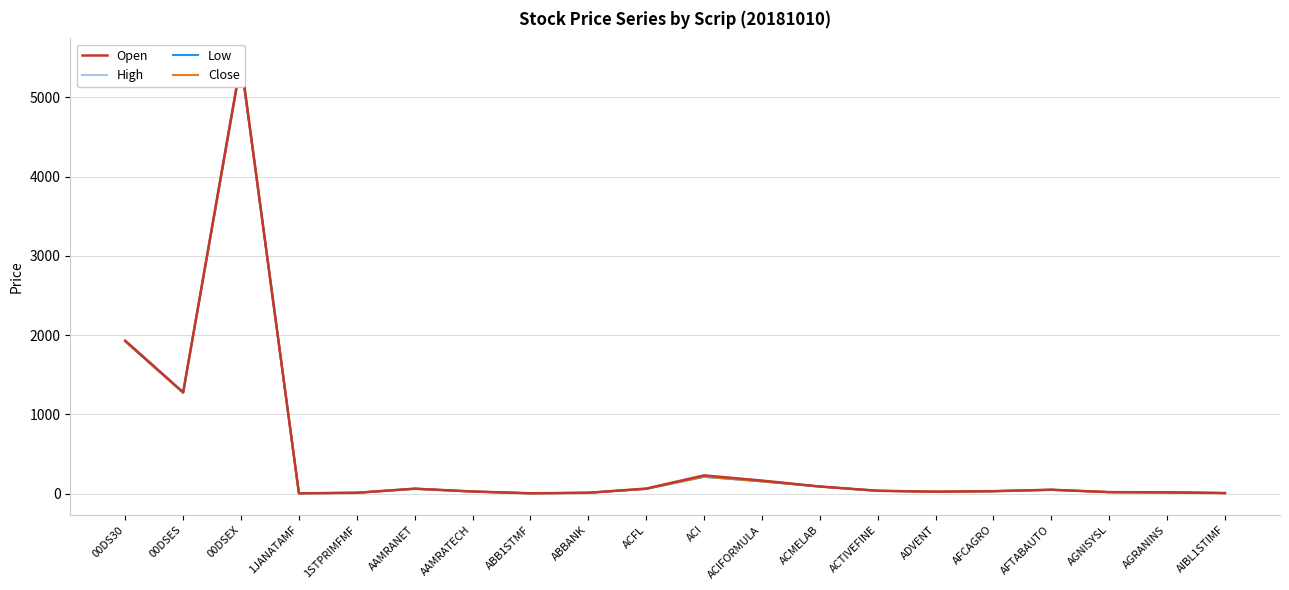

Which has a higher value, ACI or ACTIVEFINE?

ACI